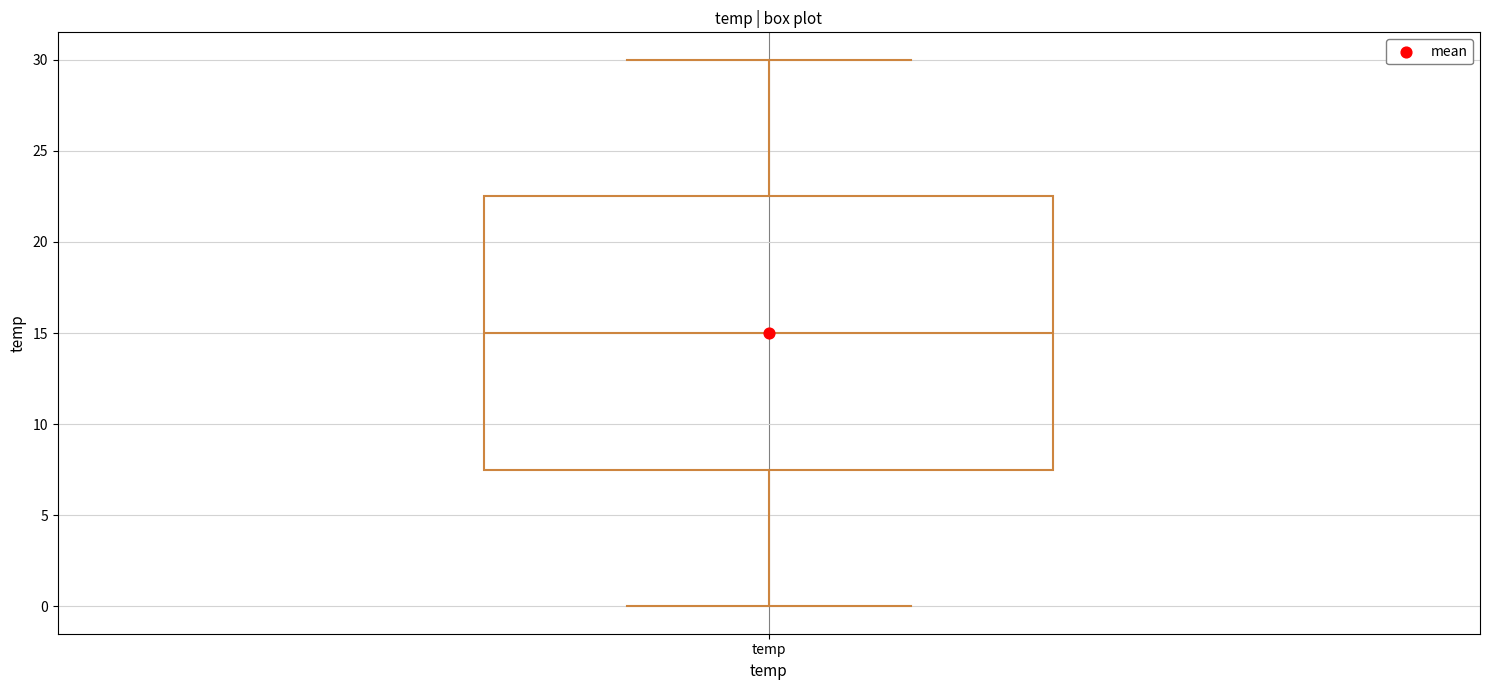

Where does the upper whisker of the box for temp end on the y-axis? The values are not printed on the chart, so give them approximately, as read against the axis.

30.0